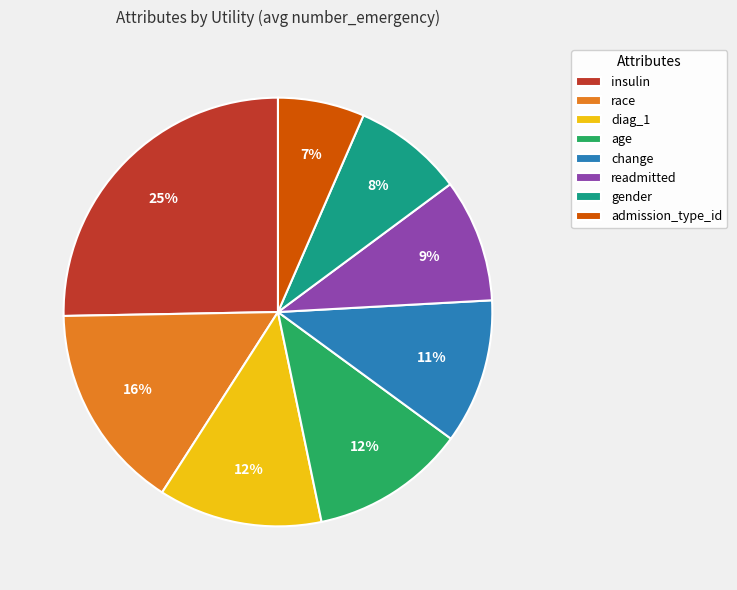

What is the largest slice in the pie chart?

insulin